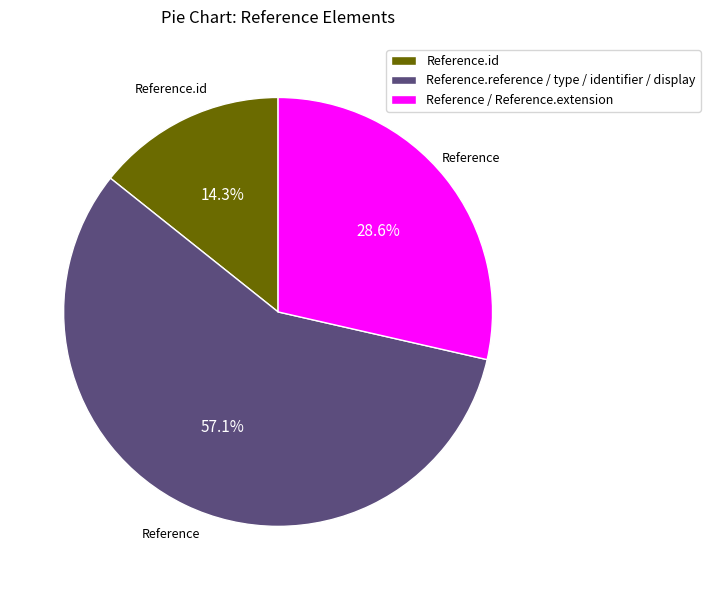

Combined, do Reference.id and Reference / Reference.extension account for over 50%?

No